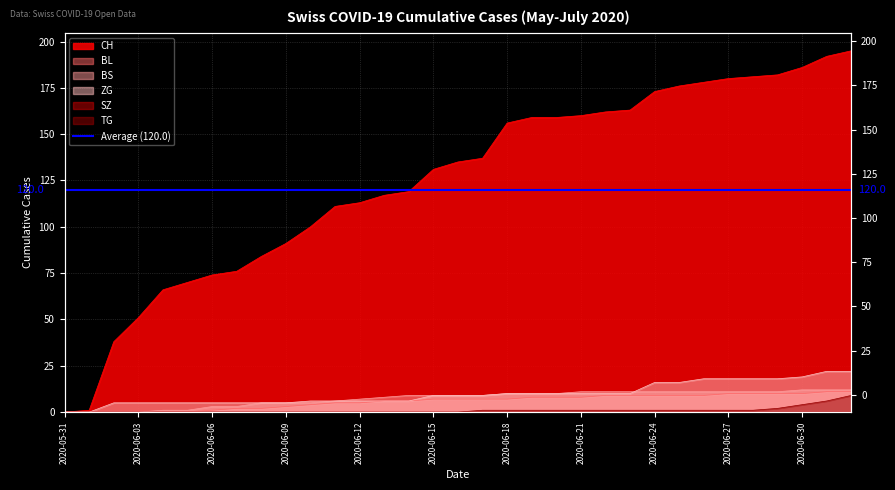

What is the total value across all series at 2020-07-02?

249